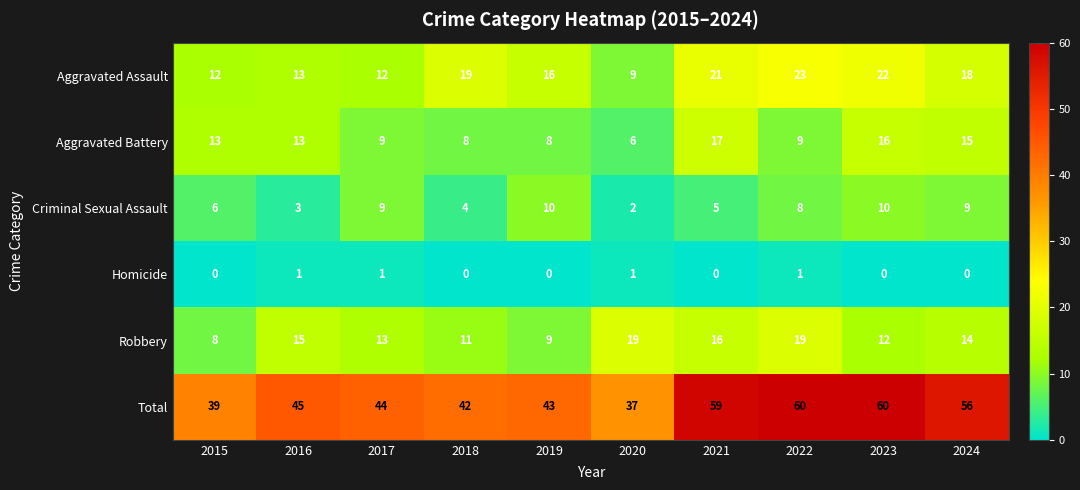

True or false: Aggravated Battery has a value of 14 at 2017.

False